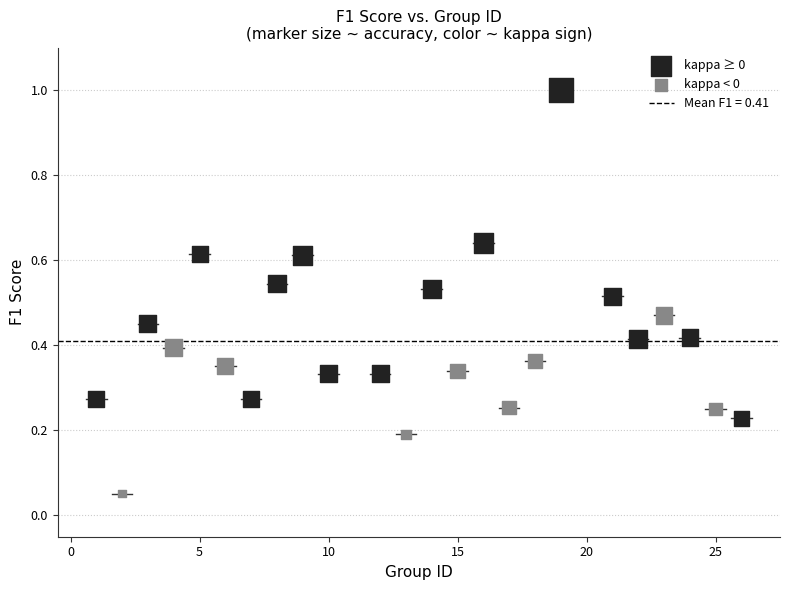

Which series contains the lowest Y value?

kappa < 0